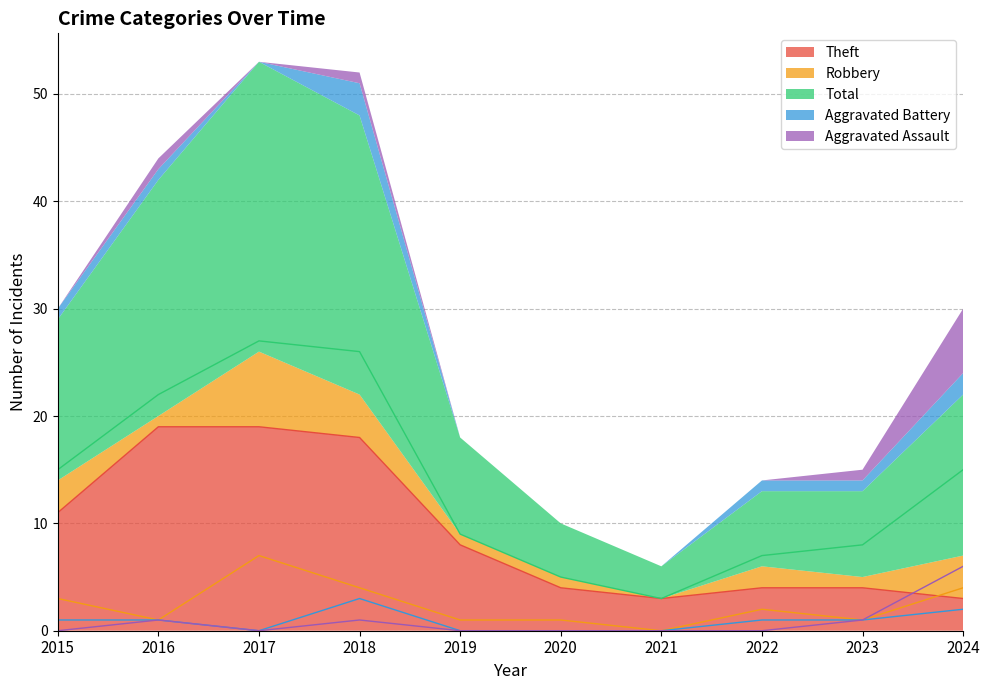

Does the chart have visible grid lines?

Yes